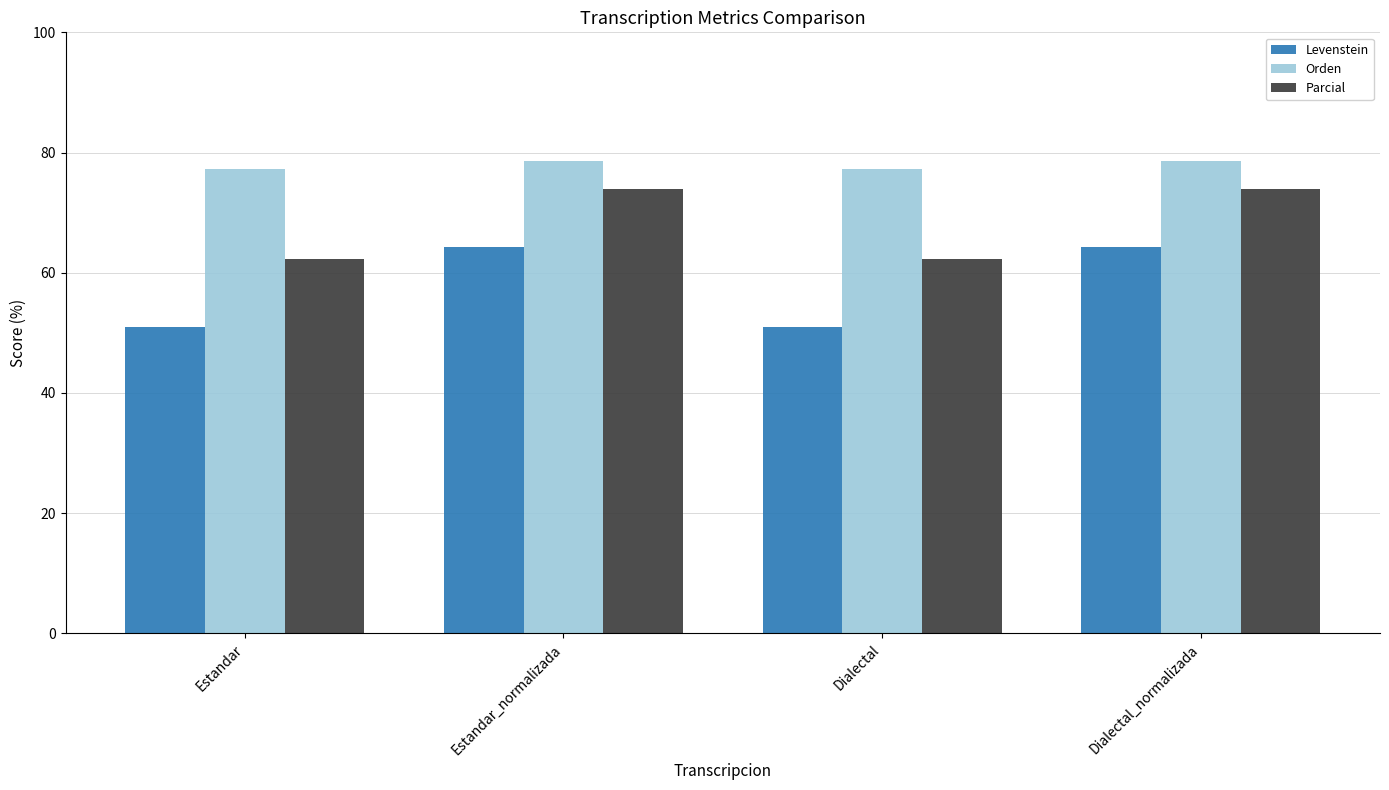

Rank the series at Estandar from lowest to highest value.

Levenstein, Parcial, Orden